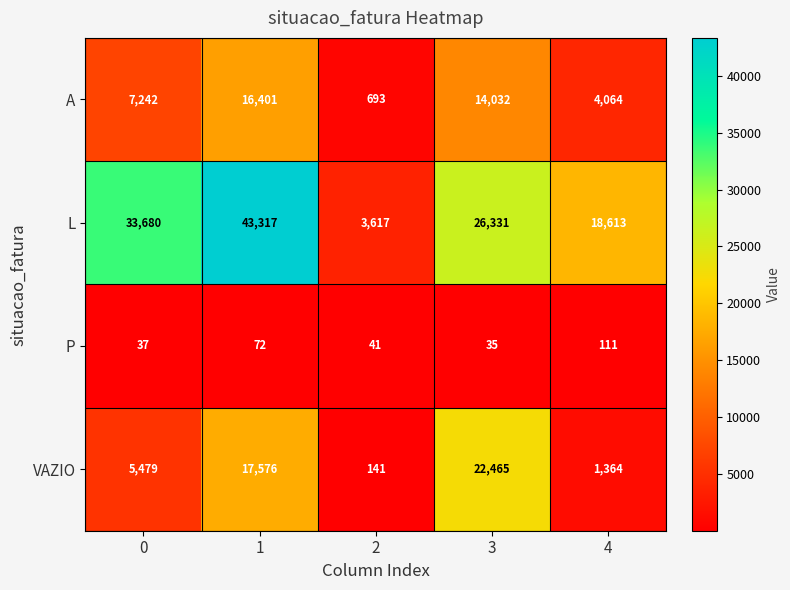

What is the highest value of the L series?

43317